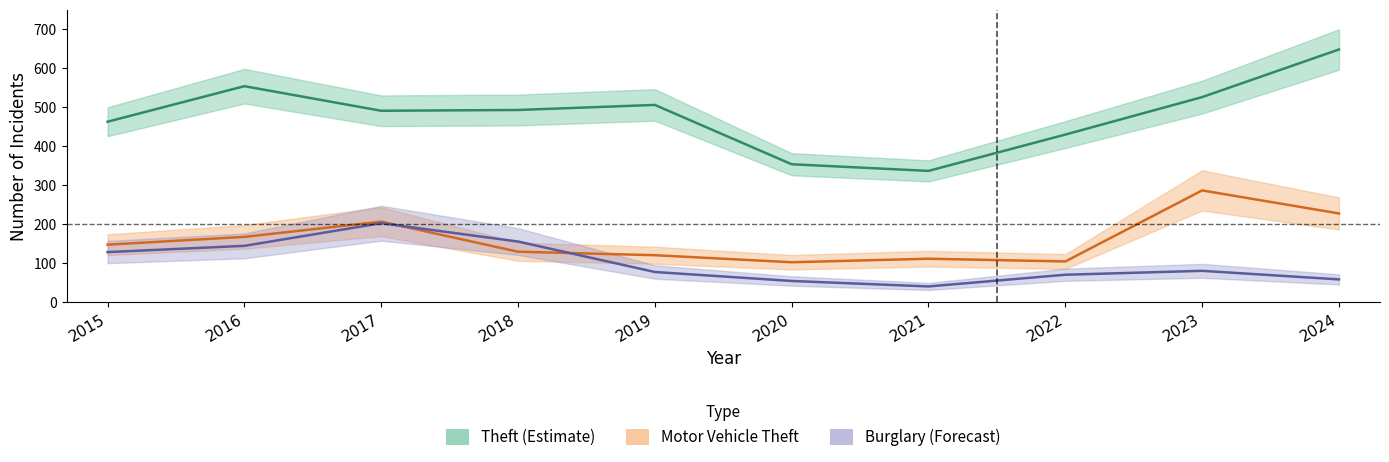

Is it true that Theft (Estimate) equals 506 at 2019?

True